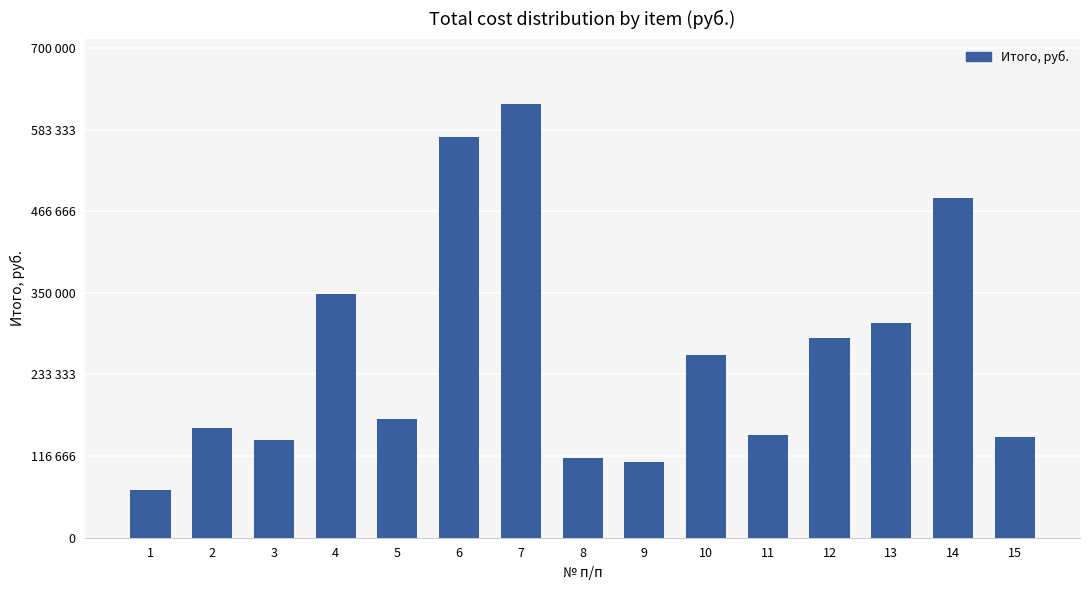

What is the difference between the values at 11 and 13?

160727.8